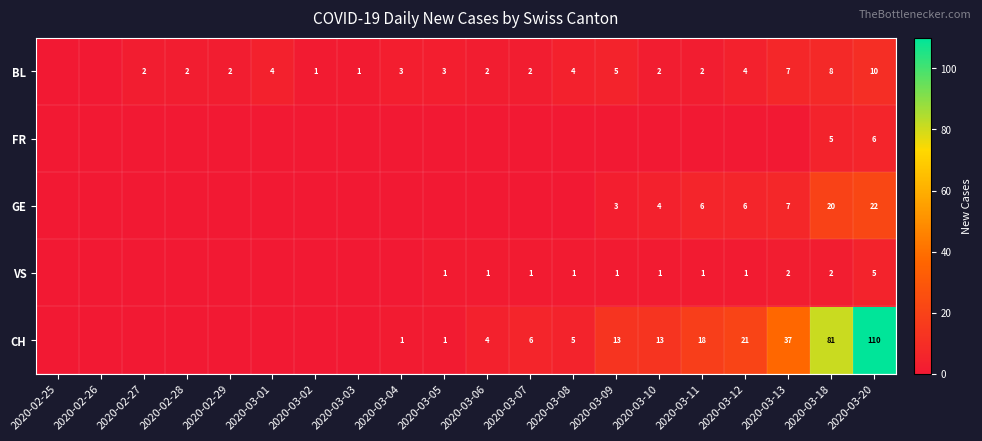

What is the total value across all series at 2020-03-20?

153